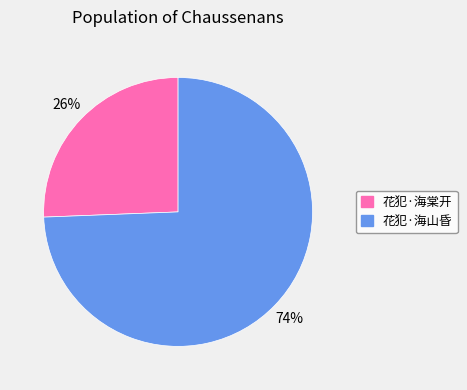

How many segments does this pie chart have?

2